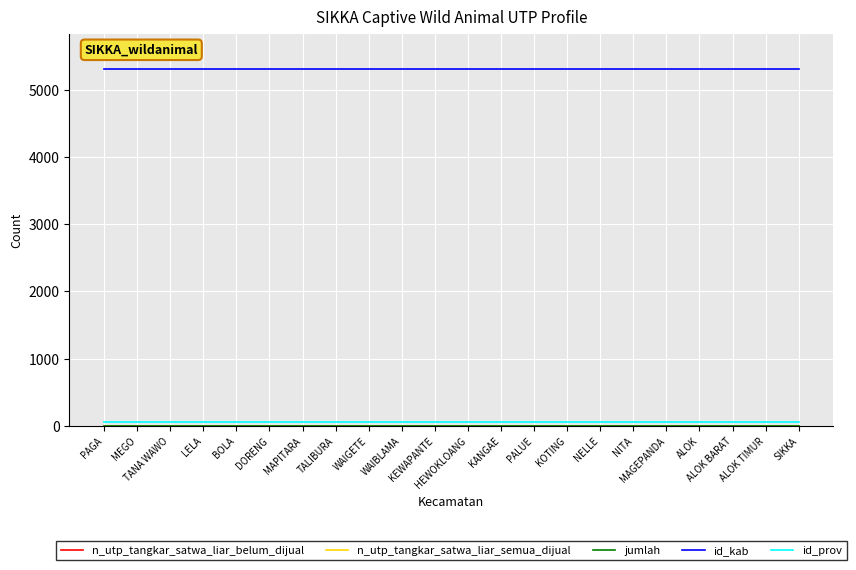

Which series has the largest total across all categories?

id_kab